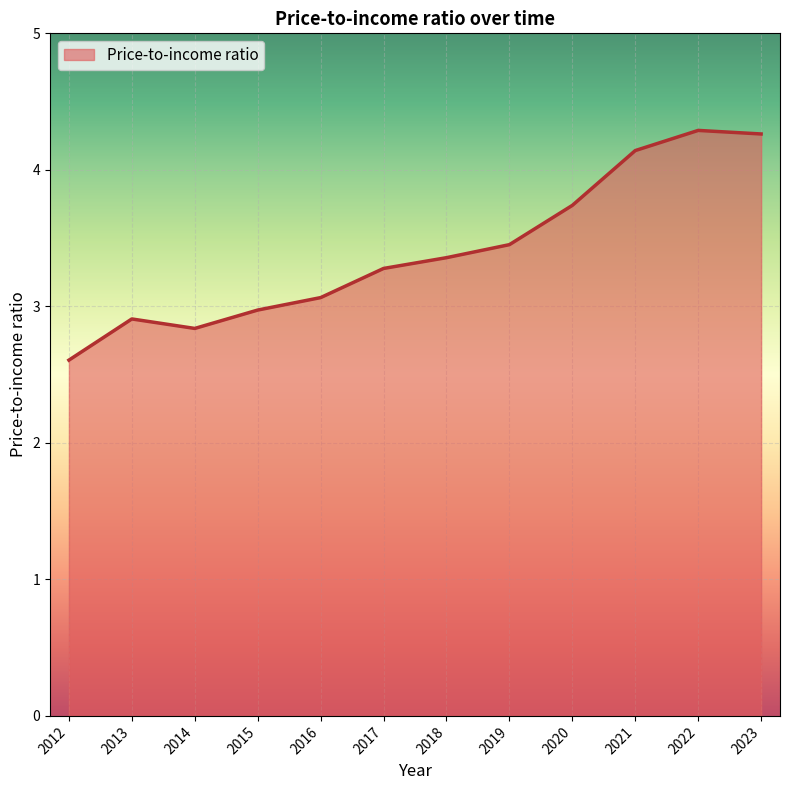

What is the difference between the values at 2019 and 2015?

0.5